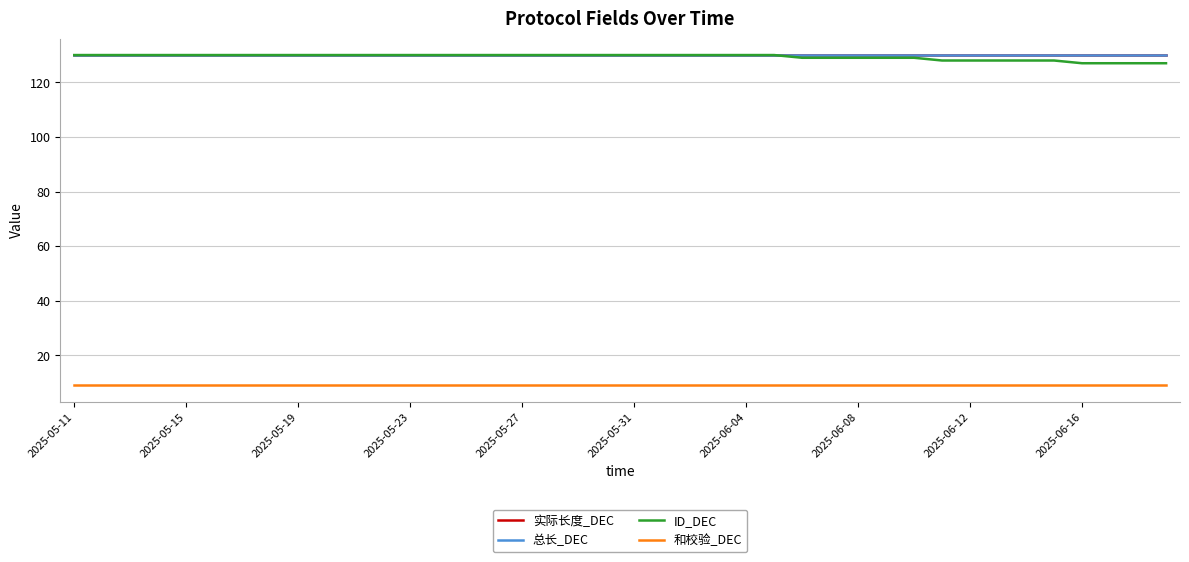

Which label corresponds to the smallest value in the chart?

2025-05-11